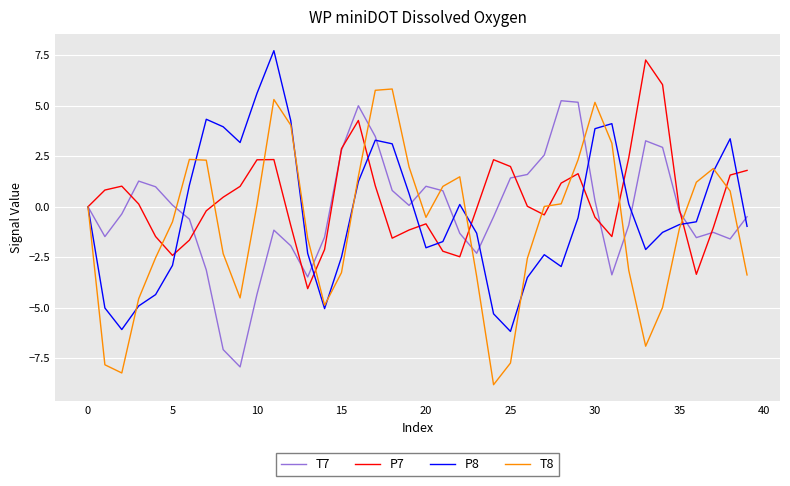

What is the highest value of the P8 series?

7.7